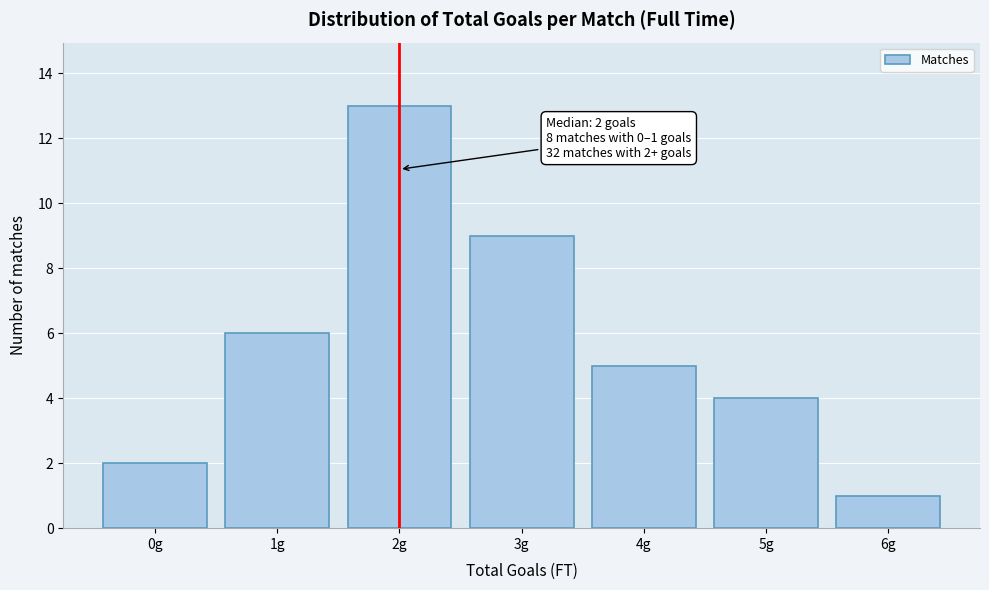

Which range on the x-axis has the tallest bar?

1.5 to 2.5